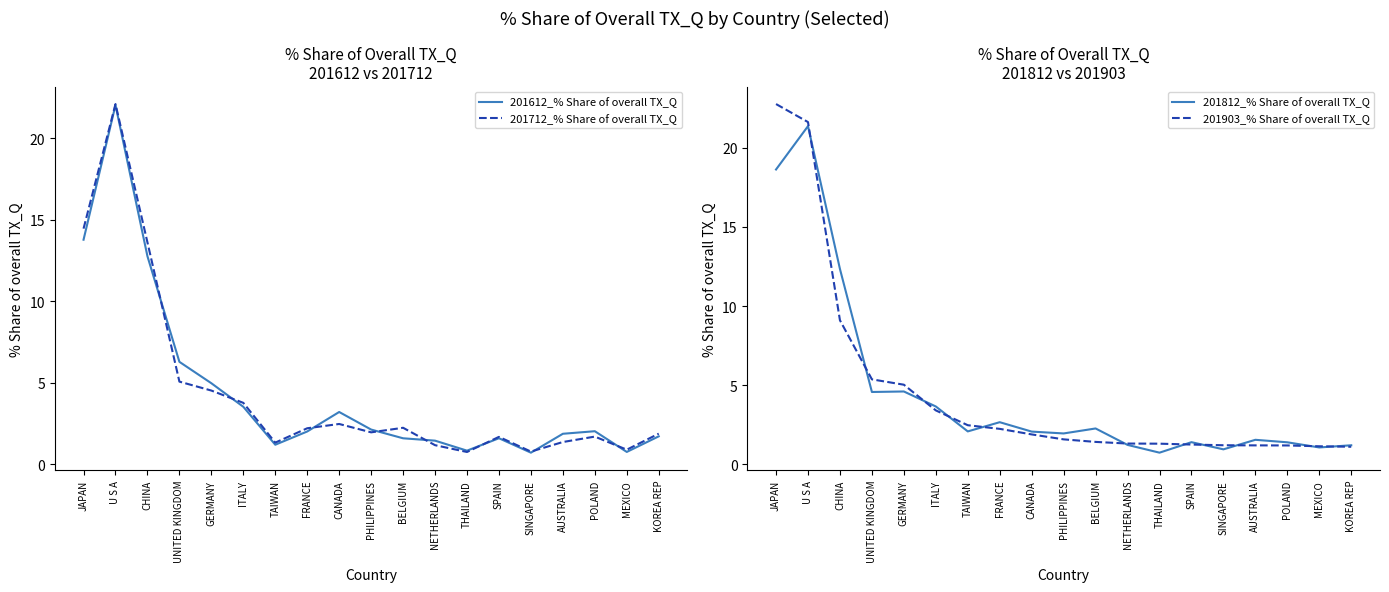

What is the difference between the maximum and minimum values in the 201712_% Share of overall TX_Q series?

21.3